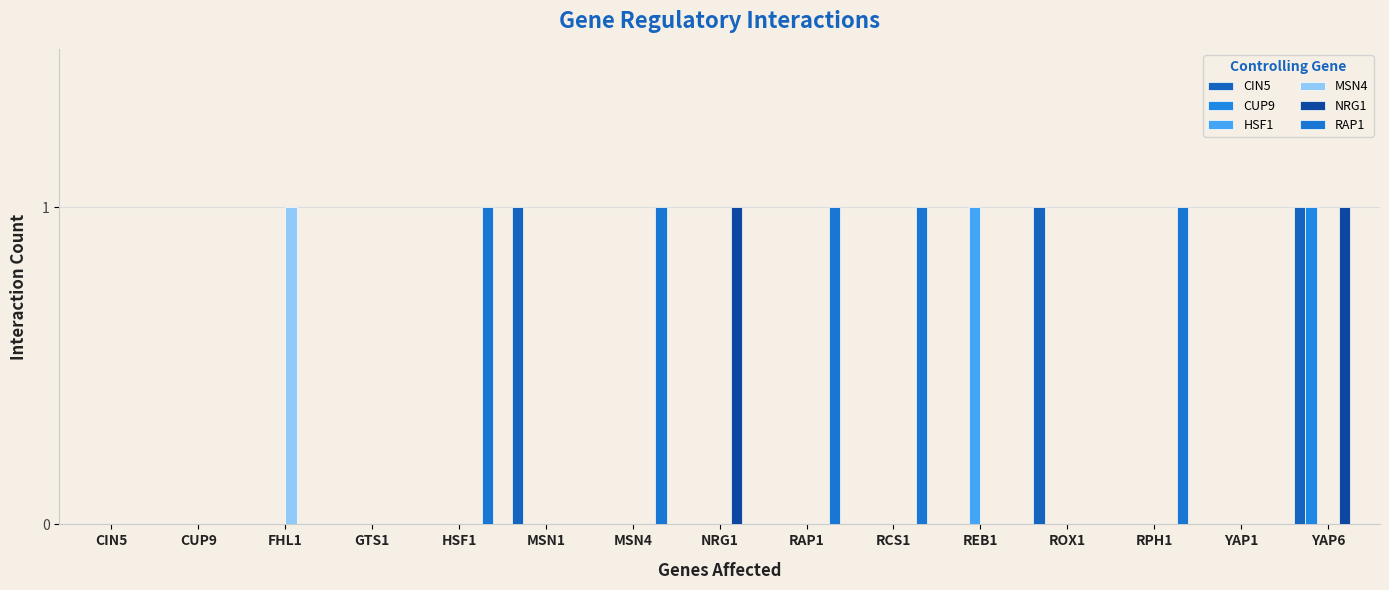

The value of MSN4 at YAP6 is 0. True or false?

True